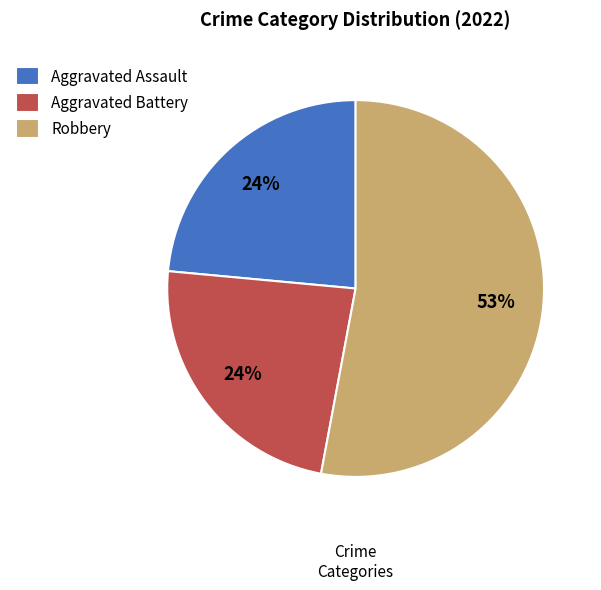

What percentage is the Aggravated Assault slice, to the nearest percent?

24%